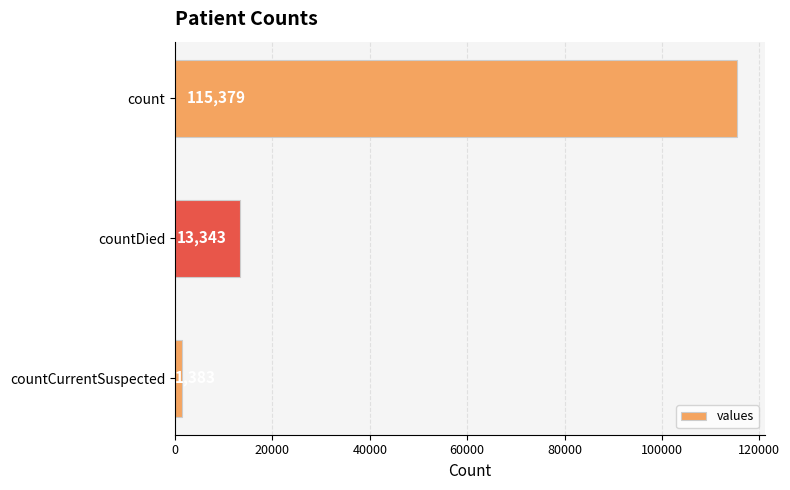

What is the change in value from count to countDied?

-102036